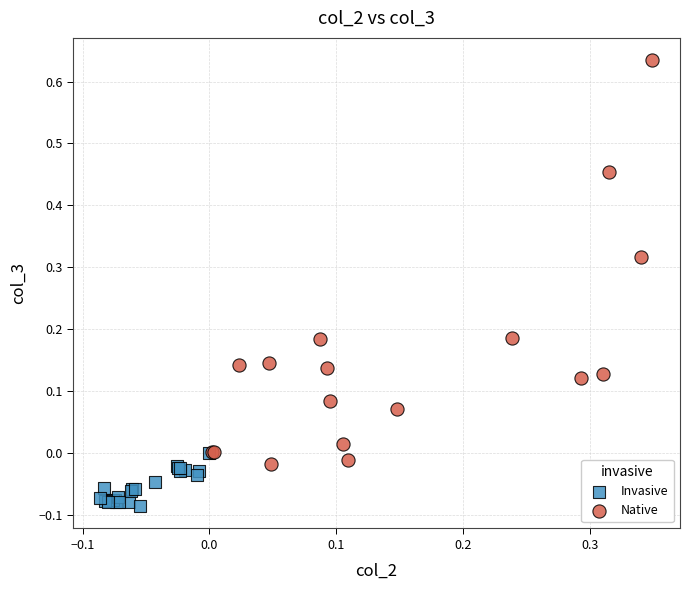

What are all the series names shown in the legend?

Invasive, Native